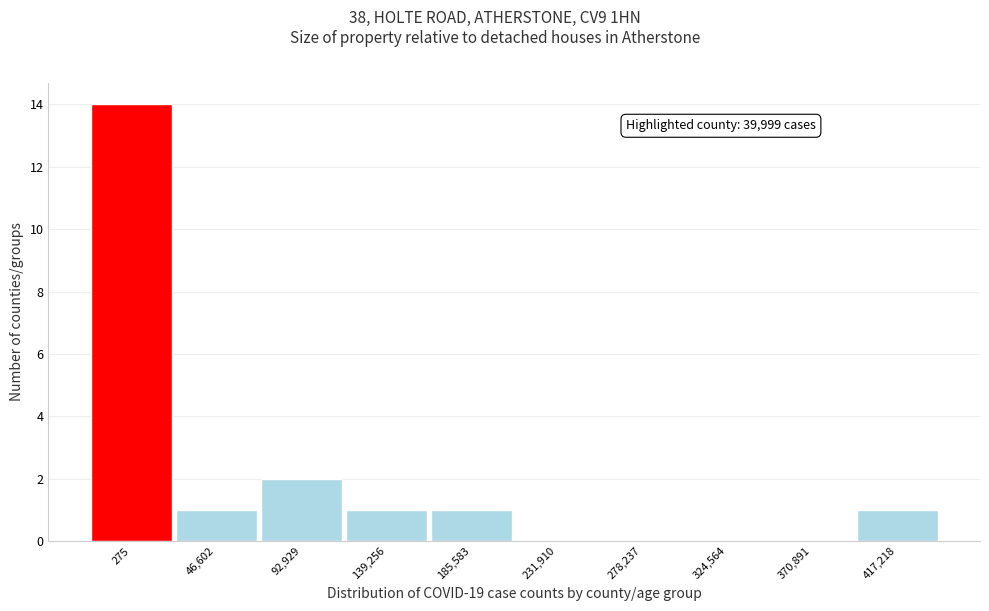

Reading right to left, list all the values displayed in this chart.

417,218=1	370,891=0	324,564=0	278,237=0	231,910=0	185,583=1	139,256=1	92,929=2	46,602=1	275=14